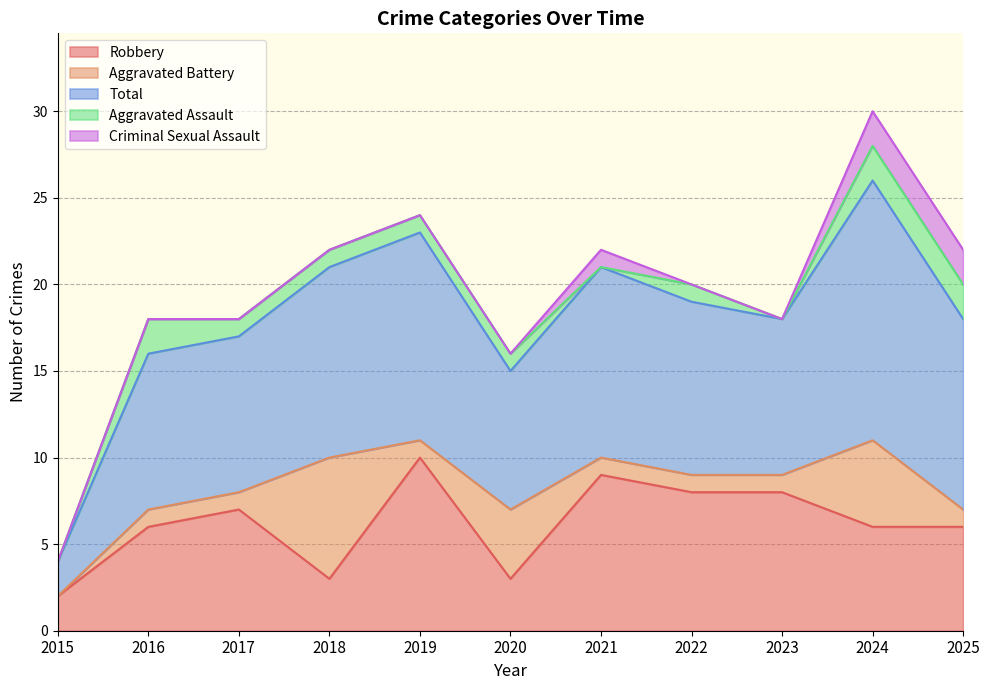

Where does the Total series first go above 10?

2018